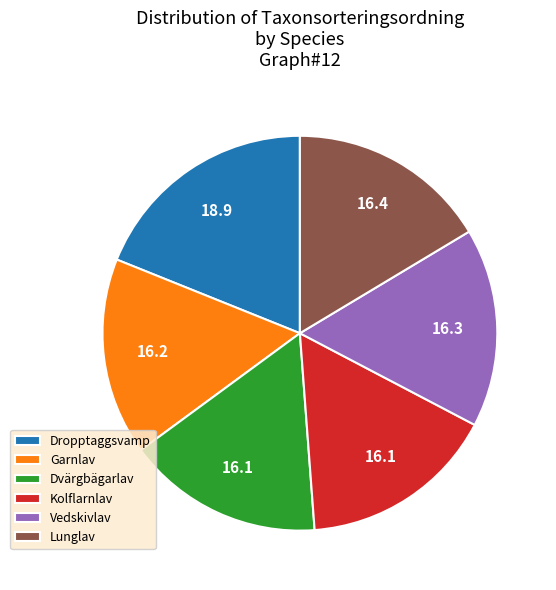

Count the number of slices in the pie.

6